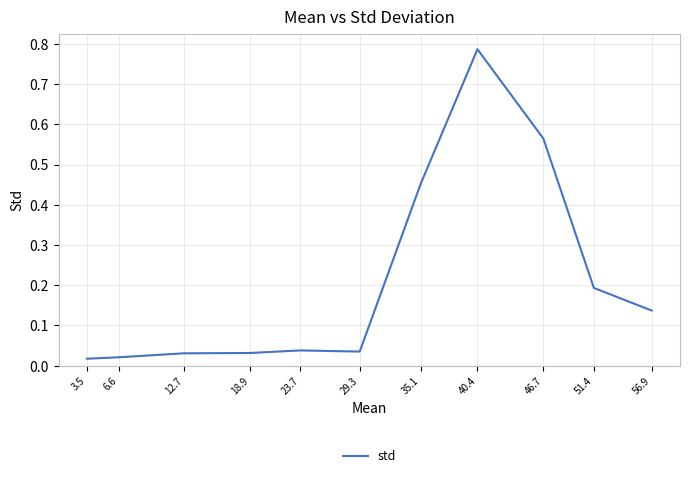

How many lines are shown in the chart?

1